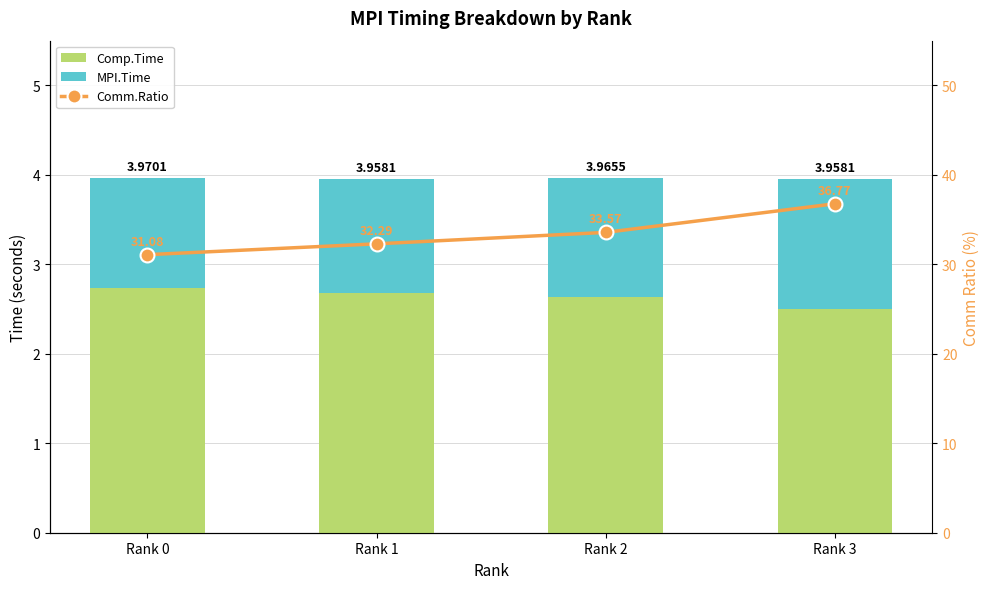

Count the number of data series in this chart.

3